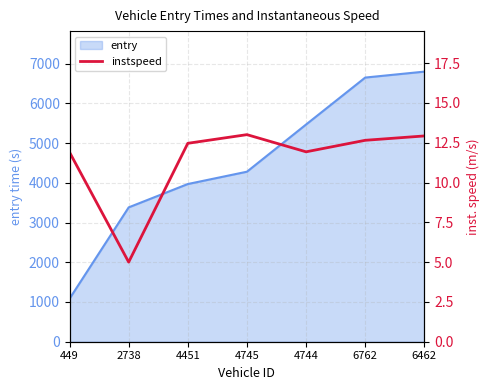

True or false: the data shows 11.9 at 449.

True